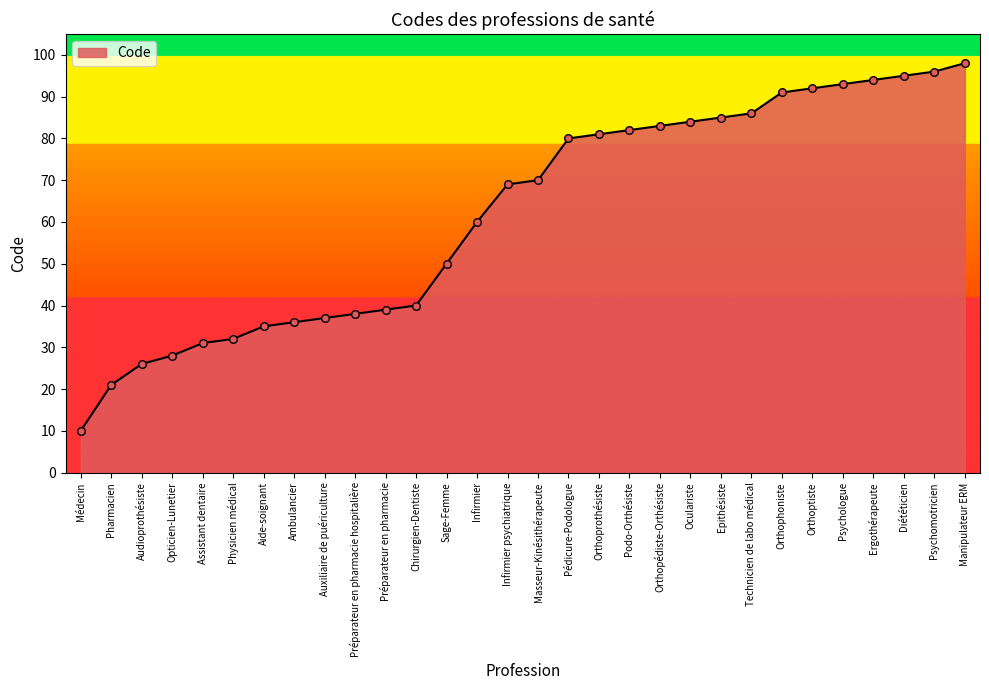

What is the change in value from Orthoptiste to Ergothérapeute?

+2